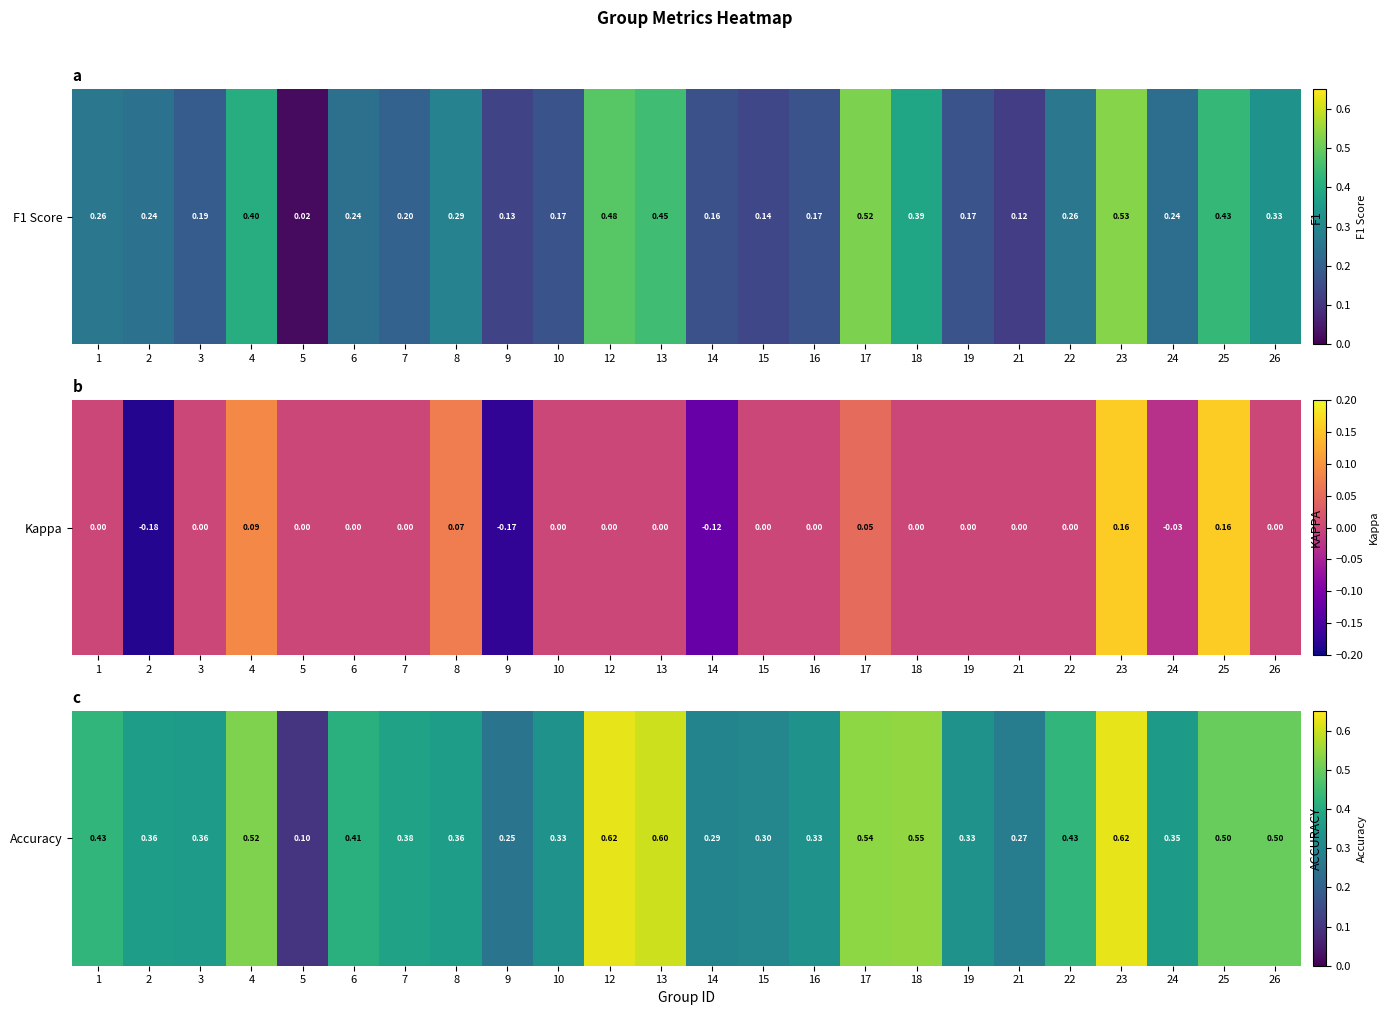

What is the change in value from 7 to 23?

+0.2